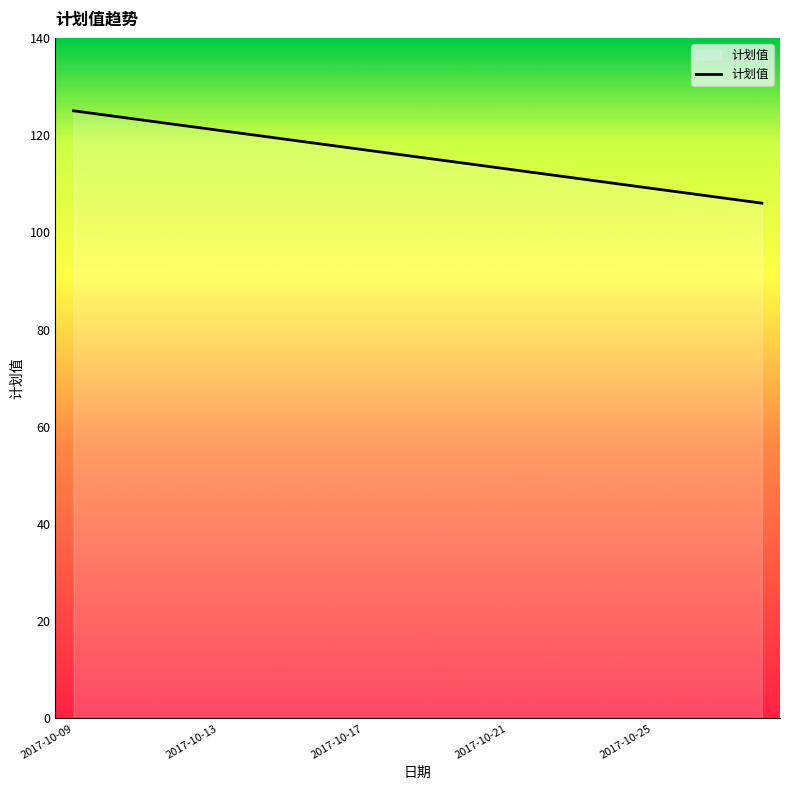

What is the smallest value displayed?

106